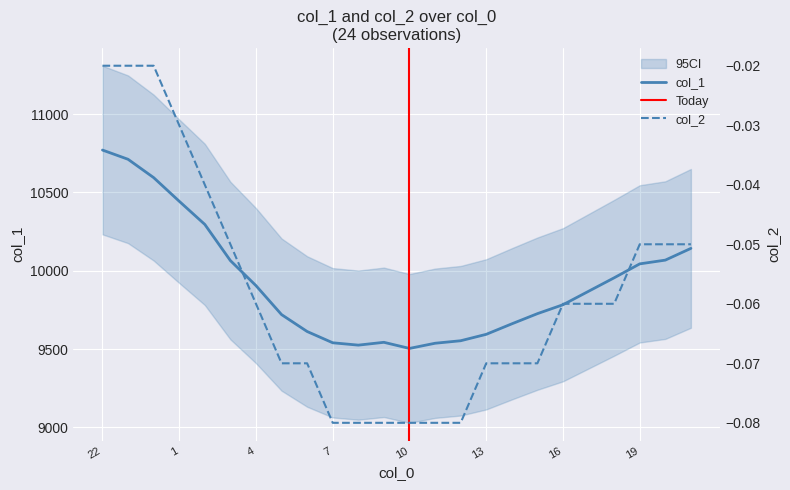

Which category has the lowest value in the col_2 series?

7